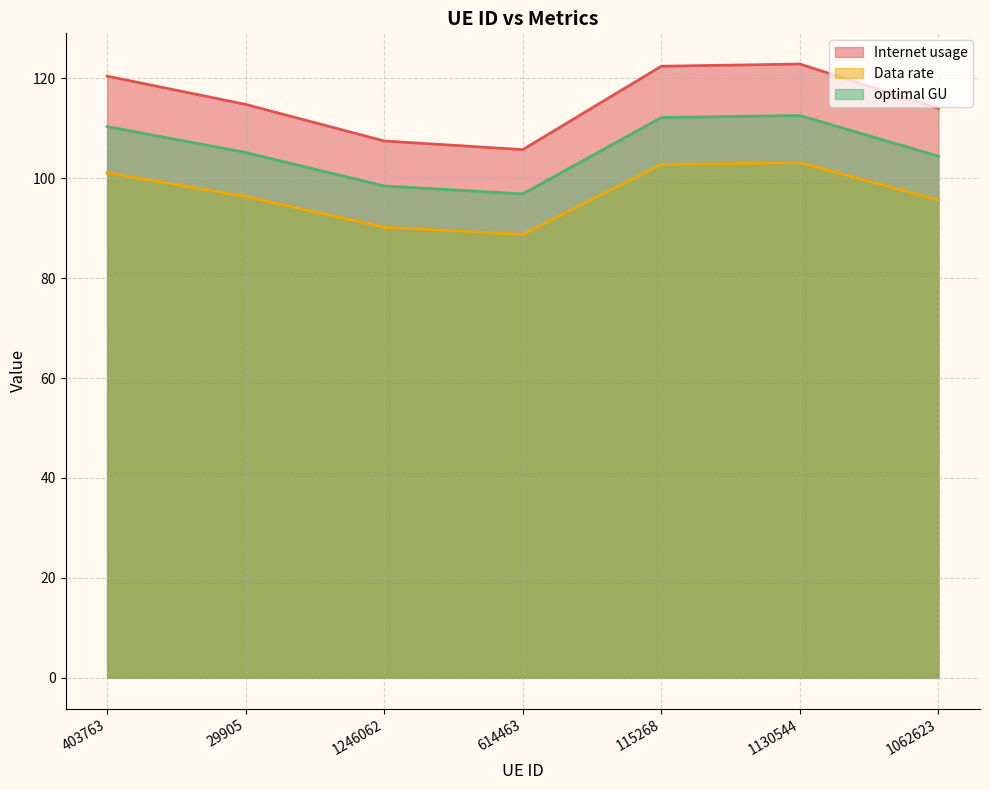

What is the difference between the maximum and minimum values in the optimal GU series?

15.7